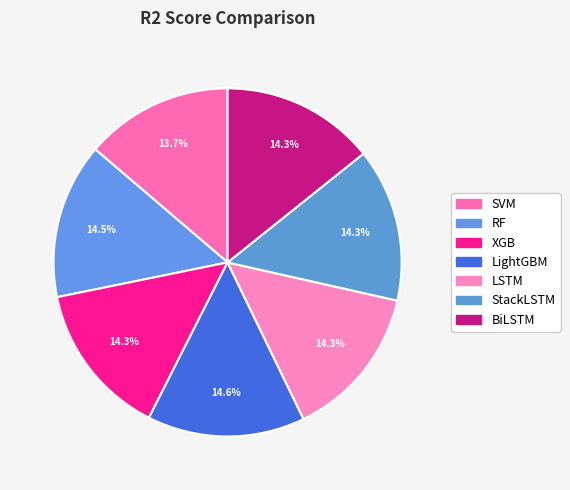

How many segments does this pie chart have?

7